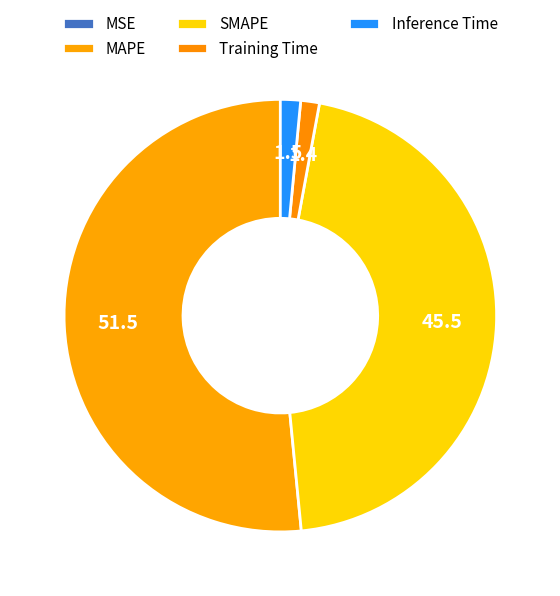

Which slice is the smallest?

MSE